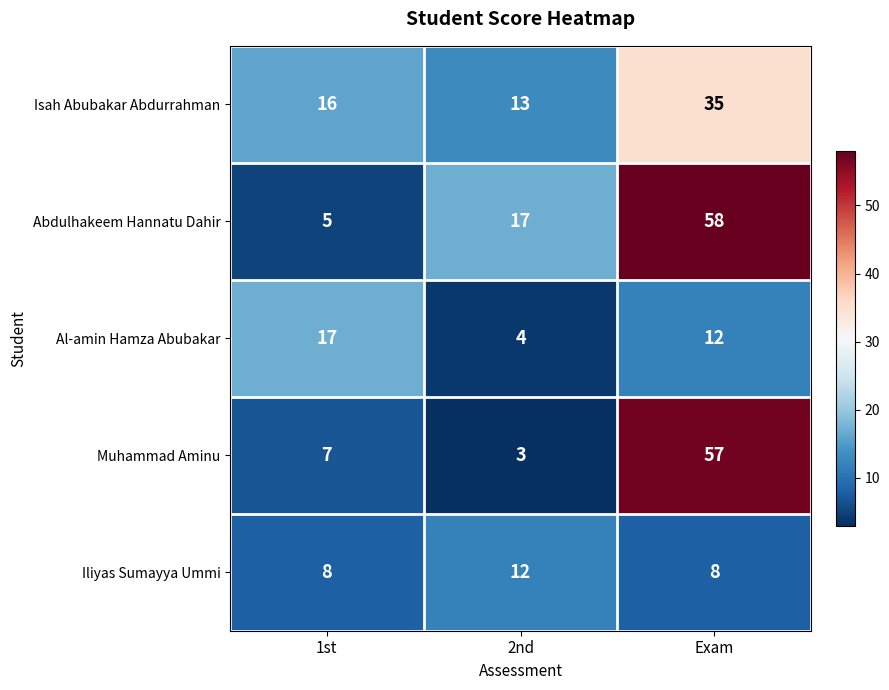

What is the greatest value displayed?

58